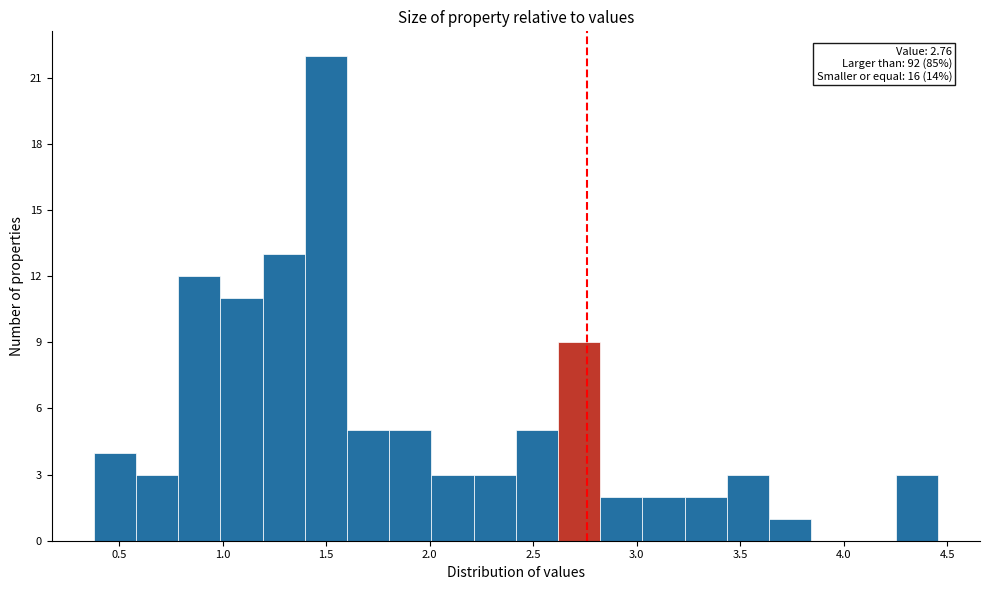

Over which range of the x-axis is the bar tallest?

1.40 to 1.60